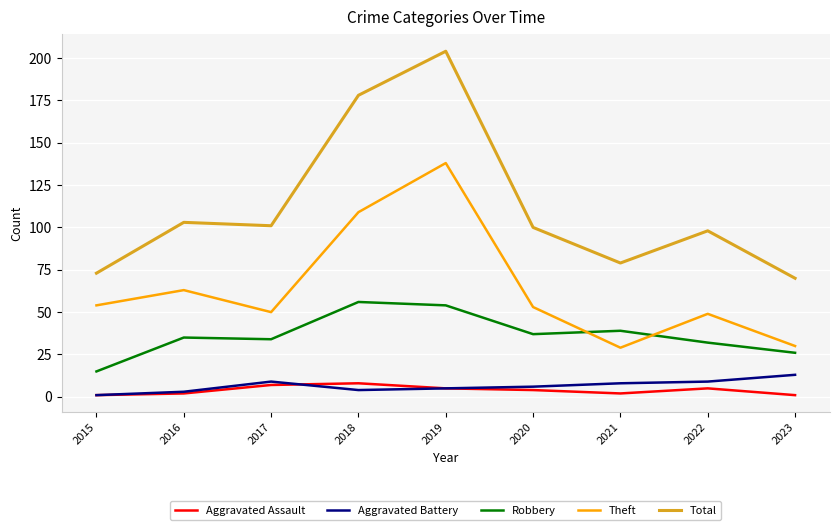

In Theft, how many points are lower than both neighbors (excluding endpoints)?

2